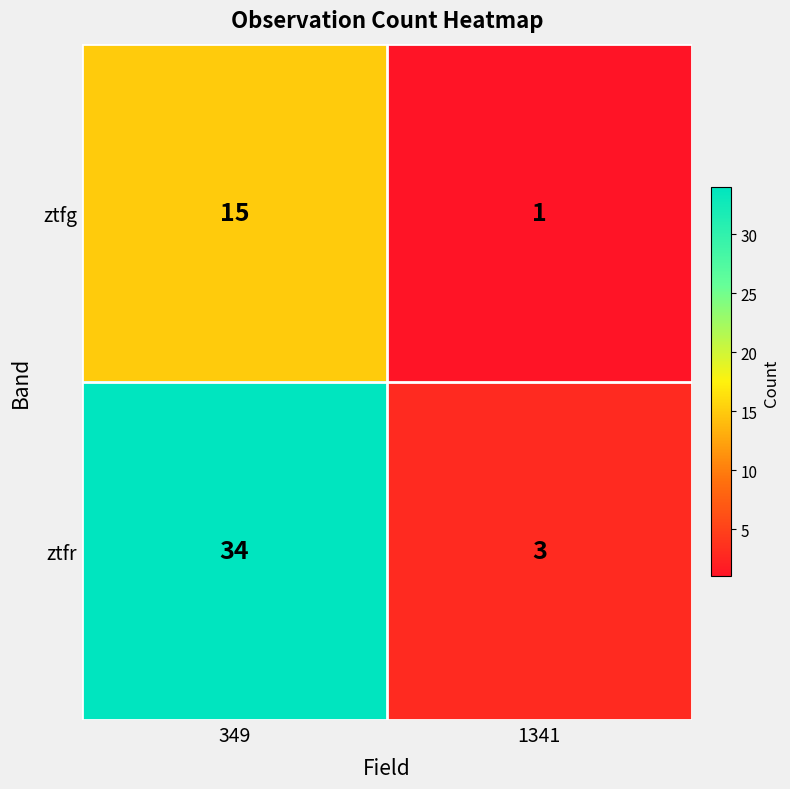

Which series has the largest total across all categories?

ztfr